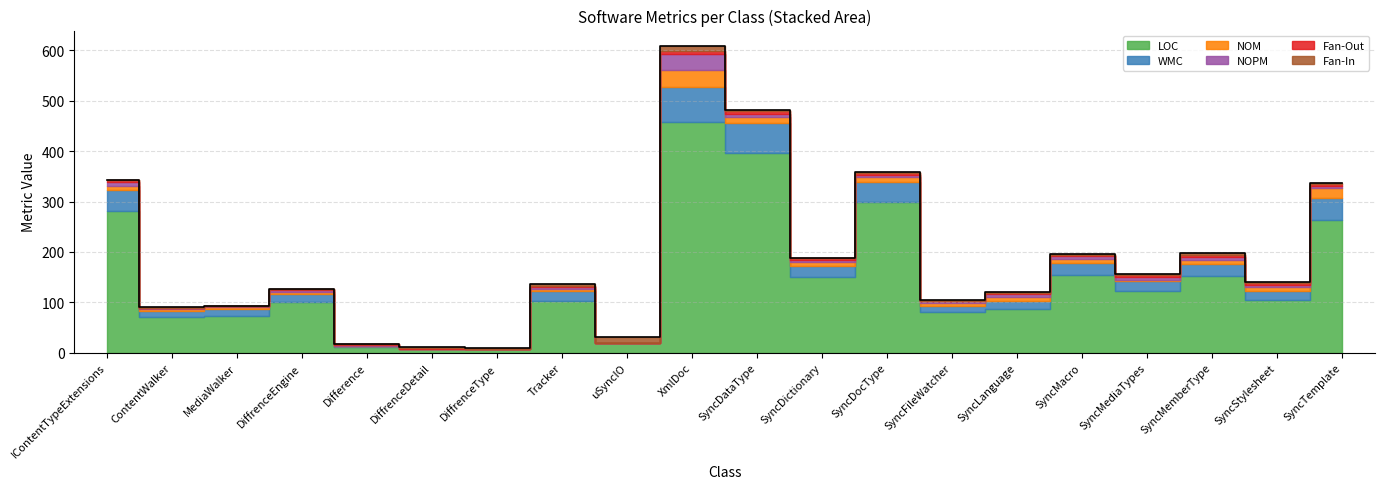

Where is the first local minimum for LOC?

ContentWalker